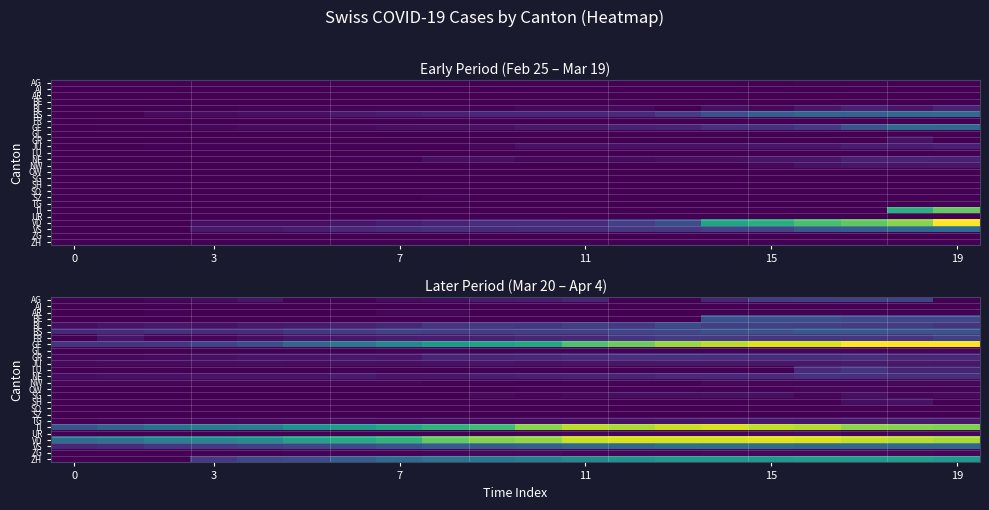

The value of TG at 7 is 4. True or false?

False